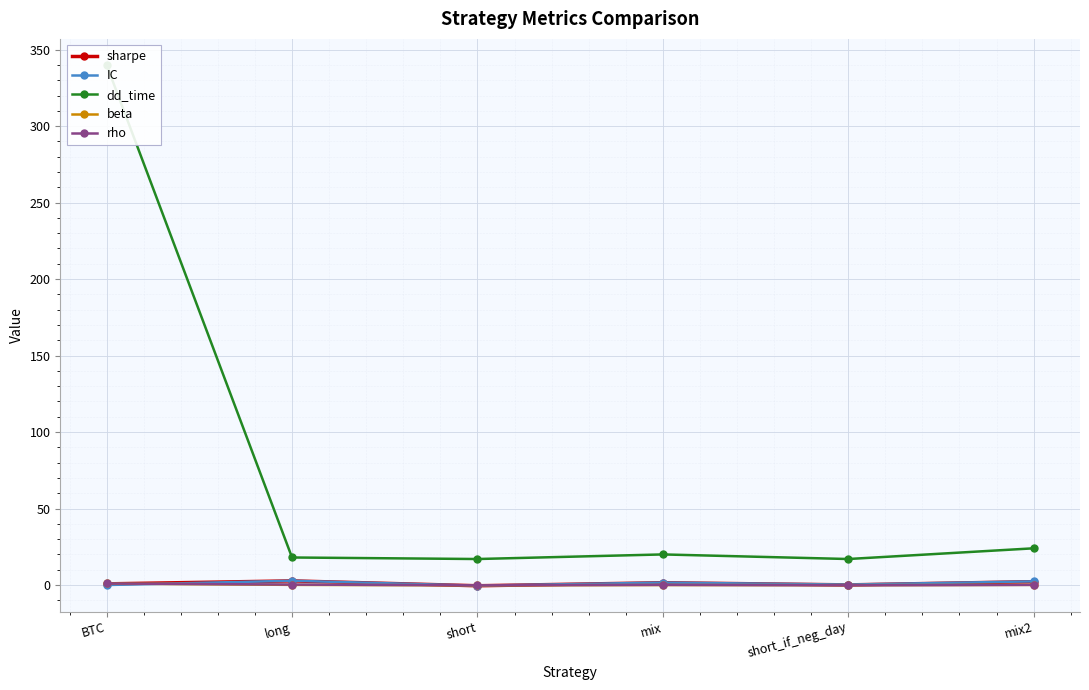

What is the label of the 3rd point from the right?

mix